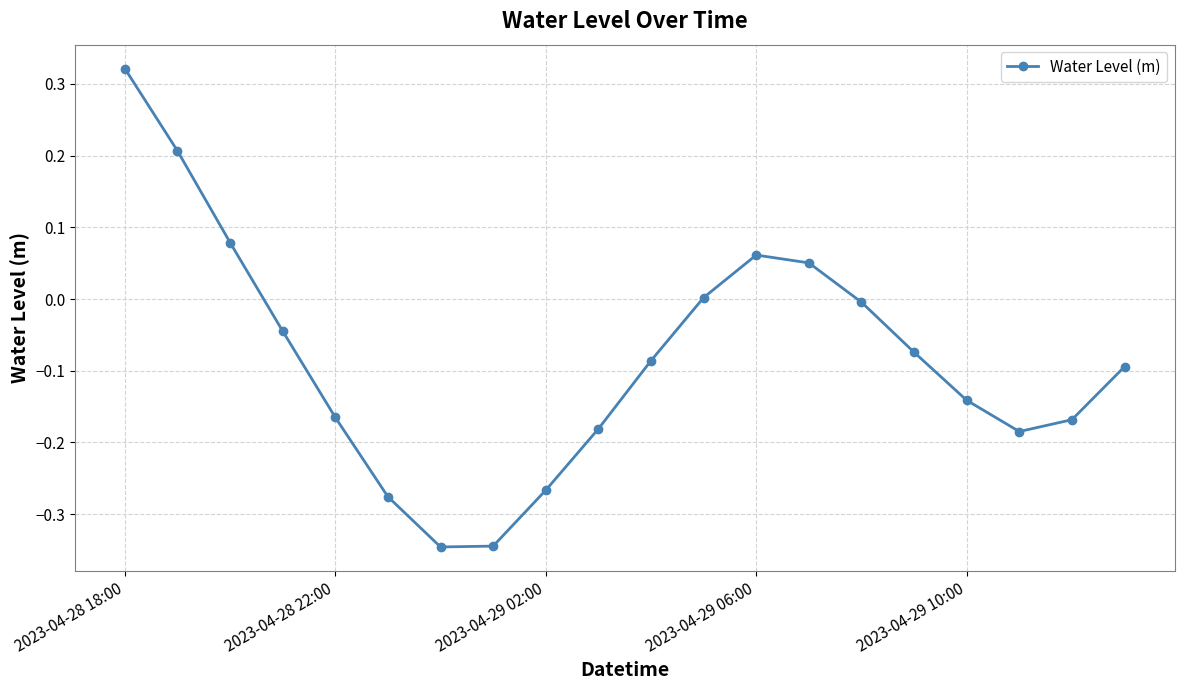

Does the chart display data point markers on the line(s)?

Yes